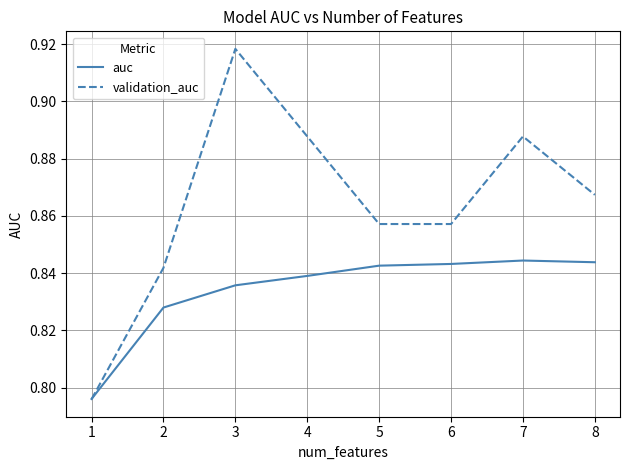

The validation_auc series shows 1.4 at 1. True or false?

False